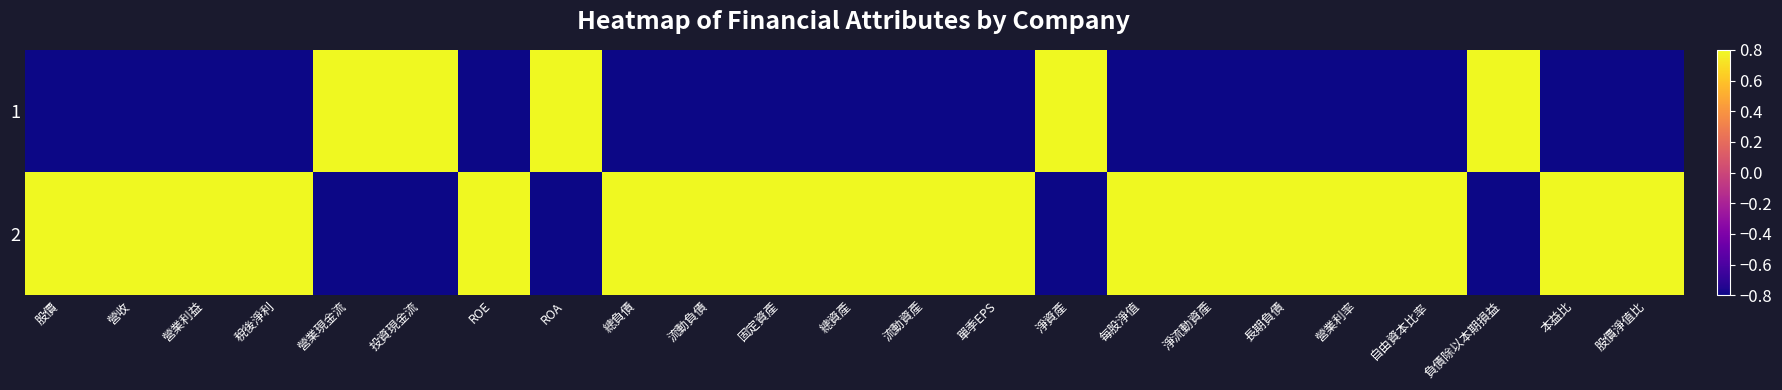

What is the difference between the highest and lowest values at 營業現金流?

1.6